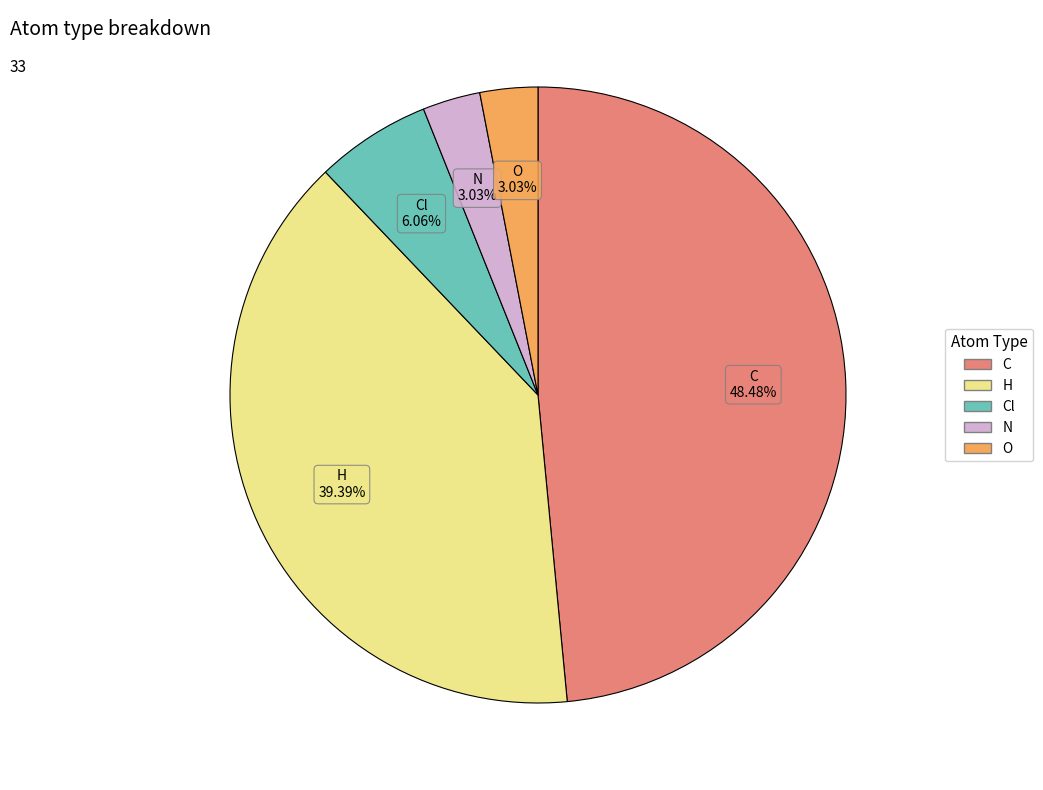

Is it true that O is 3% of the pie?

True